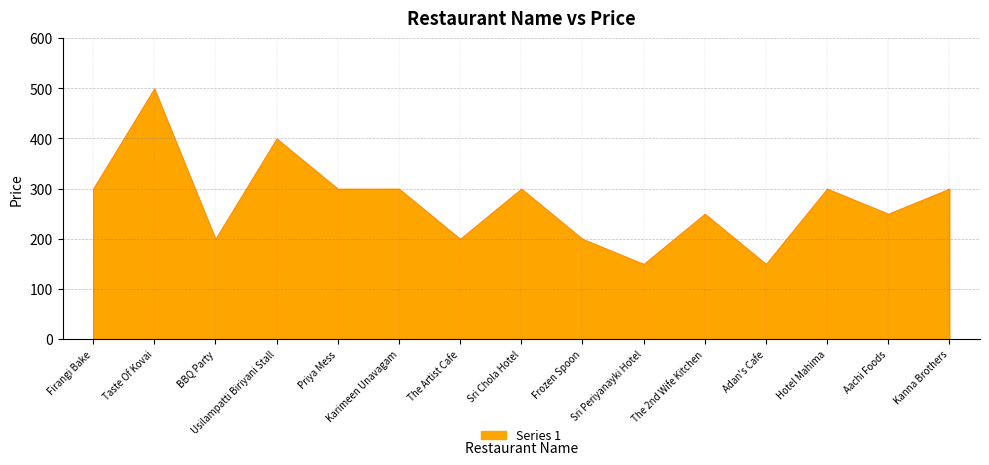

What is the change in value from Firangi Bake to Frozen Spoon?

-100